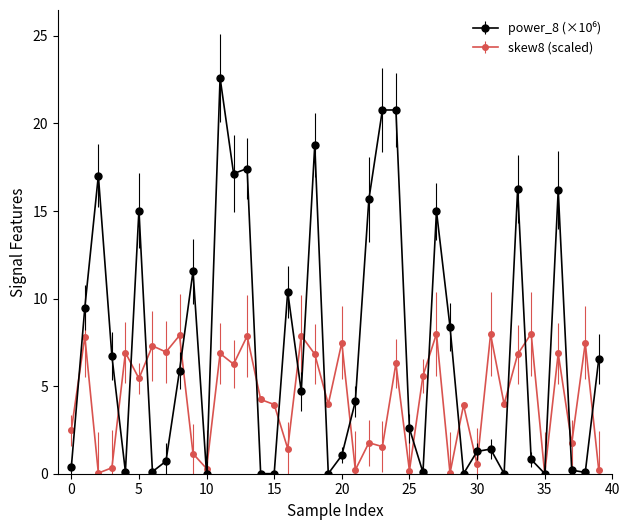

What is the maximum value shown in the chart?

22.6